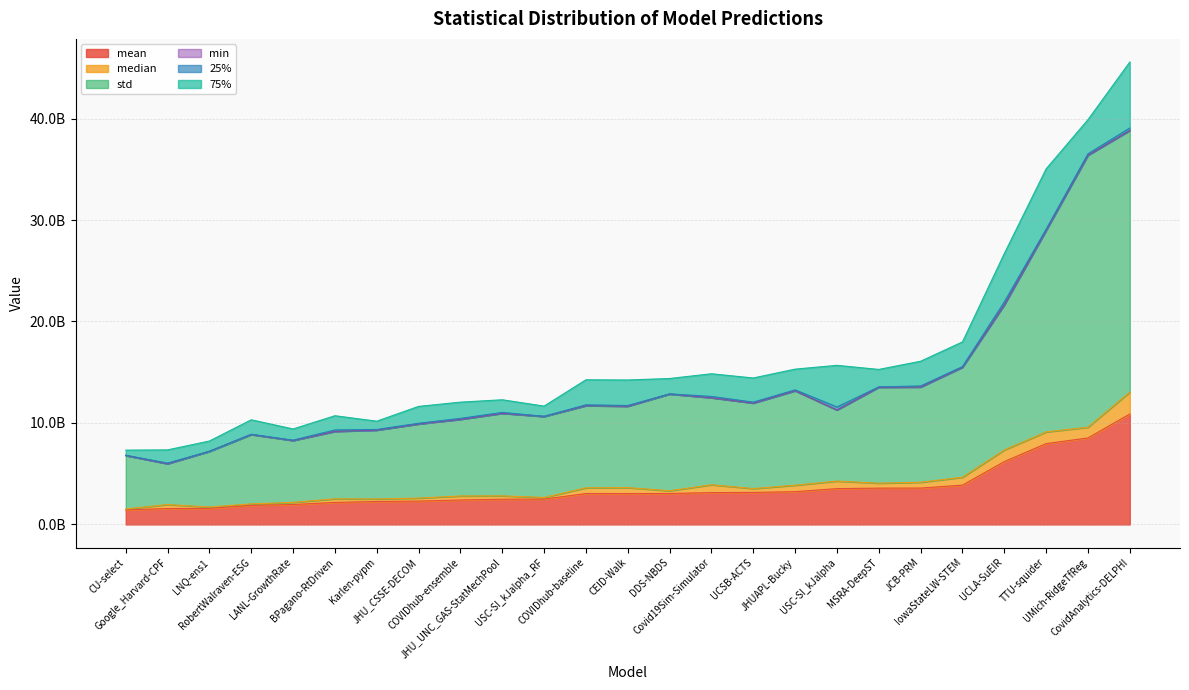

Reading right to left, what are all the values shown in this chart?

mean: CovidAnalytics-DELPHI=10882529310.3	UMich-RidgeTfReg=8521427780.1	TTU-squider=7966341343.1	UCLA-SuEIR=6193444056.9	IowaStateLW-STEM=3873114741.3	JCB-PRM=3584965780.1	MSRA-DeepST=3579388037.0	USC-SI_kJalpha=3529007208.0	JHUAPL-Bucky=3229055836.0	UCSB-ACTS=3157239786.5	Covid19Sim-Simulator=3136704030.4	DDS-NBDS=3051975424.7	CEID-Walk=3046240129.4	COVIDhub-baseline=3045713283.8	USC-SI_kJalpha_RF=2496088893.2	JHU_UNC_GAS-StatMechPool=2486167324.3	COVIDhub-ensemble=2410224567.5	JHU_CSSE-DECOM=2300809543.3	Karlen-pypm=2262785876.3	BPagano-RtDriven=2170909820.4	LANL-GrowthRate=1963356244.5	RobertWalraven-ESG=1880836606.2	LNQ-ens1=1585440084.3	Google_Harvard-CPF=1571196106.5	CU-select=1426662120.1
median: CovidAnalytics-DELPHI=2167461136.0	UMich-RidgeTfReg=1061028246.5	TTU-squider=1153126000.5	UCLA-SuEIR=1149735042.7	IowaStateLW-STEM=779135569.0	JCB-PRM=572748500.5	MSRA-DeepST=488060629.4	USC-SI_kJalpha=744416656.0	JHUAPL-Bucky=637725616.9	UCSB-ACTS=379385084.7	Covid19Sim-Simulator=774428897.3	DDS-NBDS=266010411.1	CEID-Walk=584403210.9	COVIDhub-baseline=564822756.0	USC-SI_kJalpha_RF=162966656.3	JHU_UNC_GAS-StatMechPool=330294276.0	COVIDhub-ensemble=395850816.0	JHU_CSSE-DECOM=295977616.0	Karlen-pypm=252148992.6	BPagano-RtDriven=354233805.2	LANL-GrowthRate=211993600.0	RobertWalraven-ESG=146614561.4	LNQ-ens1=131988896.3	Google_Harvard-CPF=389711090.9	CU-select=97180164.0
std: CovidAnalytics-DELPHI=25772712837.7	UMich-RidgeTfReg=26805694631.8	TTU-squider=19856803316.8	UCLA-SuEIR=14302129411.2	IowaStateLW-STEM=10835333143.5	JCB-PRM=9386470114.3	MSRA-DeepST=9455595710.8	USC-SI_kJalpha=7010183307.3	JHUAPL-Bucky=9306983153.3	UCSB-ACTS=8424370767.8	Covid19Sim-Simulator=8575712658.4	DDS-NBDS=9533442601.7	CEID-Walk=8020104885.4	COVIDhub-baseline=8096945876.9	USC-SI_kJalpha_RF=7983824402.6	JHU_UNC_GAS-StatMechPool=8135335291.1	COVIDhub-ensemble=7554608510.1	JHU_CSSE-DECOM=7306748518.2	Karlen-pypm=6781788519.4	BPagano-RtDriven=6645616118.8	LANL-GrowthRate=6096893696.2	RobertWalraven-ESG=6832792950.2	LNQ-ens1=5485357463.9	Google_Harvard-CPF=4024631357.3	CU-select=5271658957.4
min: CovidAnalytics-DELPHI=3020644.0	UMich-RidgeTfReg=333722.5	TTU-squider=21316.3	UCLA-SuEIR=138016.8	IowaStateLW-STEM=939417.0	JCB-PRM=4957.8	MSRA-DeepST=86500.9	USC-SI_kJalpha=238144.0	JHUAPL-Bucky=1084.9	UCSB-ACTS=682455.0	Covid19Sim-Simulator=42225.4	DDS-NBDS=693996.3	CEID-Walk=3849.5	COVIDhub-baseline=93025.0	USC-SI_kJalpha_RF=1511.0	JHU_UNC_GAS-StatMechPool=26732.2	COVIDhub-ensemble=6241.0	JHU_CSSE-DECOM=375769.0	Karlen-pypm=493365.8	BPagano-RtDriven=833569.0	LANL-GrowthRate=107912.2	RobertWalraven-ESG=52148.3	LNQ-ens1=14742.5	Google_Harvard-CPF=33.8	CU-select=103041.0
25%: CovidAnalytics-DELPHI=242908741.0	UMich-RidgeTfReg=138146889.7	TTU-squider=123406382.0	UCLA-SuEIR=289854208.4	IowaStateLW-STEM=67274861.0	JCB-PRM=104018426.1	MSRA-DeepST=30433263.1	USC-SI_kJalpha=294852961.0	JHUAPL-Bucky=90338728.4	UCSB-ACTS=93349082.4	Covid19Sim-Simulator=129340109.1	DDS-NBDS=15790072.8	CEID-Walk=72815326.4	COVIDhub-baseline=80245633.0	USC-SI_kJalpha_RF=16141567.6	JHU_UNC_GAS-StatMechPool=89160389.0	COVIDhub-ensemble=91033998.5	JHU_CSSE-DECOM=68612004.5	Karlen-pypm=62412685.5	BPagano-RtDriven=141473094.2	LANL-GrowthRate=36273206.2	RobertWalraven-ESG=29617114.4	LNQ-ens1=9426252.2	Google_Harvard-CPF=60975577.0	CU-select=29760402.5
75%: CovidAnalytics-DELPHI=6499348242.5	UMich-RidgeTfReg=3361689114.9	TTU-squider=5940348016.8	UCLA-SuEIR=4755699328.1	IowaStateLW-STEM=2431105214.5	JCB-PRM=2435475560.5	MSRA-DeepST=1722507569.5	USC-SI_kJalpha=4099581852.5	JHUAPL-Bucky=2041054996.5	UCSB-ACTS=2378229221.7	Covid19Sim-Simulator=2232335741.4	DDS-NBDS=1514010883.9	CEID-Walk=2512104235.1	COVIDhub-baseline=2466842930.5	USC-SI_kJalpha_RF=1002540042.1	JHU_UNC_GAS-StatMechPool=1244884938.1	COVIDhub-ensemble=1600404512.5	JHU_CSSE-DECOM=1661484338.0	Karlen-pypm=816297984.9	BPagano-RtDriven=1399951344.3	LANL-GrowthRate=1101095787.2	RobertWalraven-ESG=1423875516.8	LNQ-ens1=1009657035.9	Google_Harvard-CPF=1300830061.3	CU-select=497831905.0